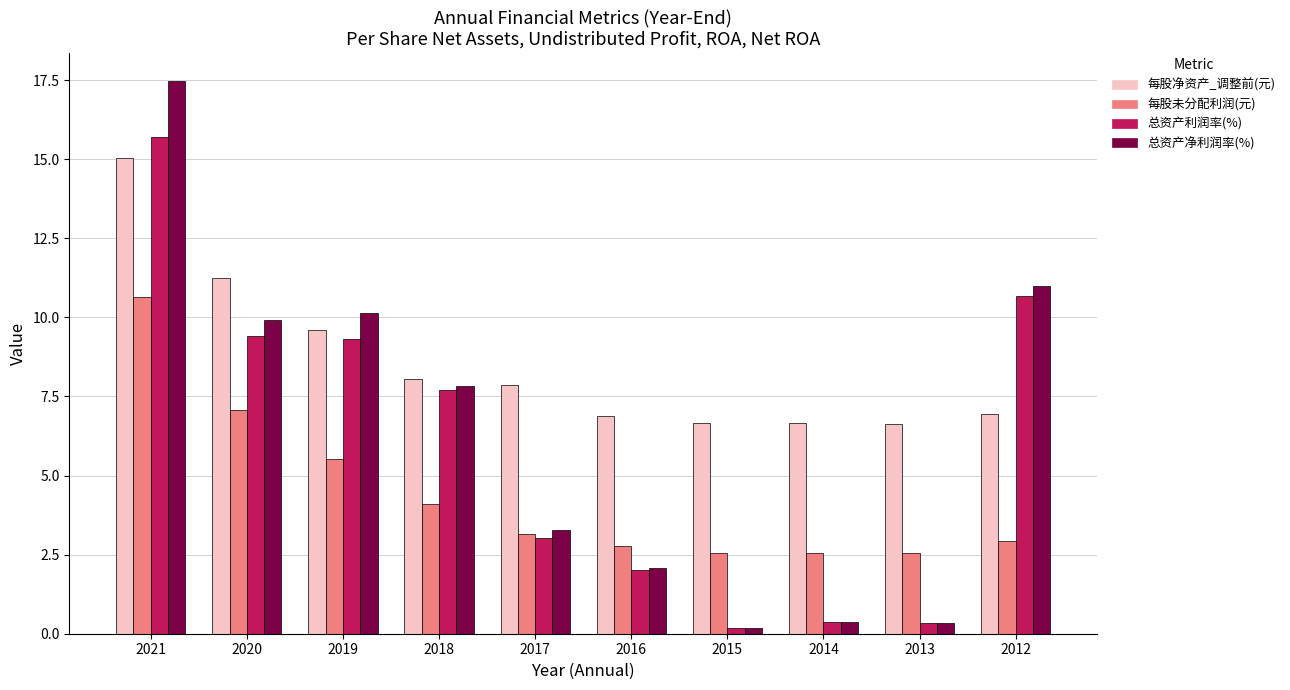

At which category does the chart reach its peak across all series?

2021